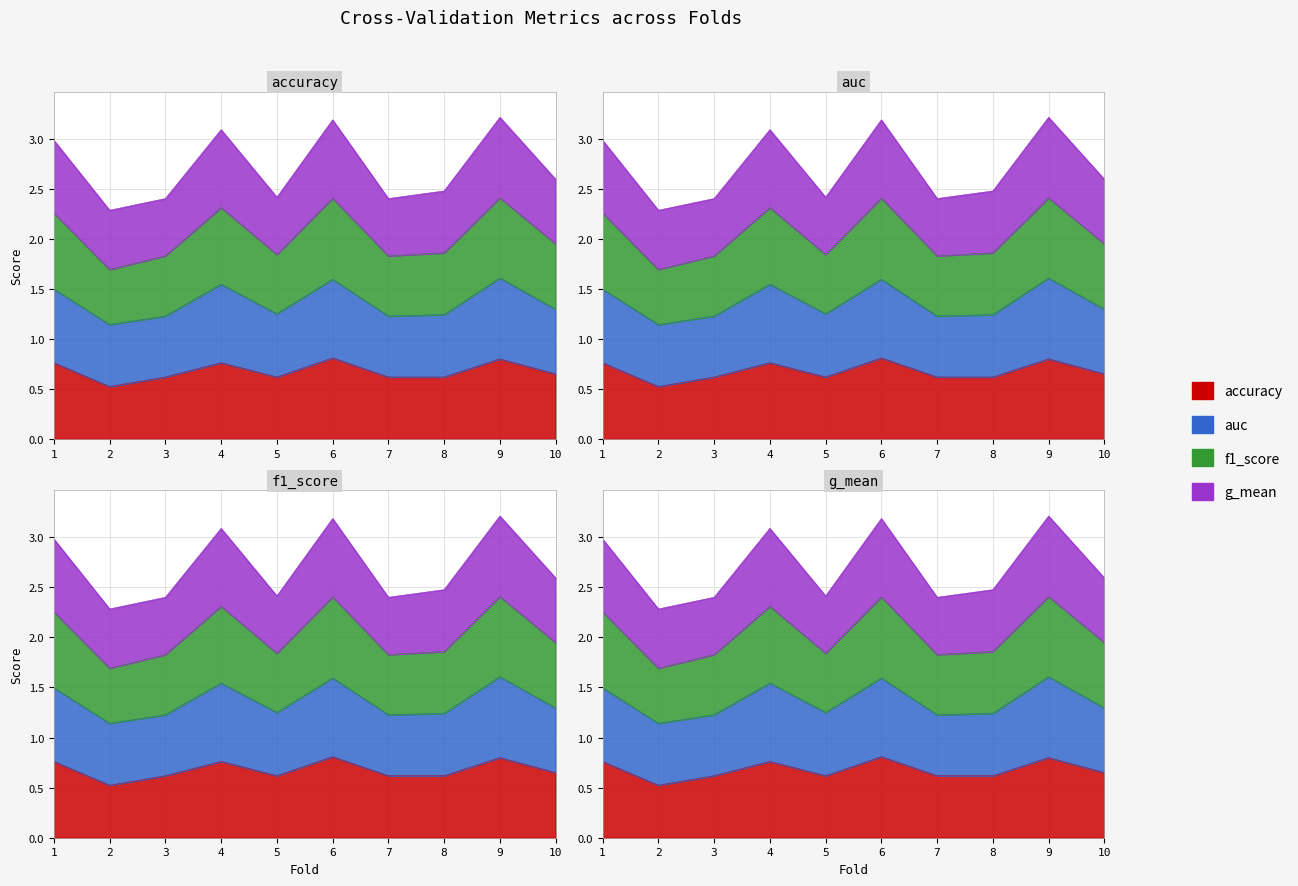

How many accuracy values are between 0 and 1?

10